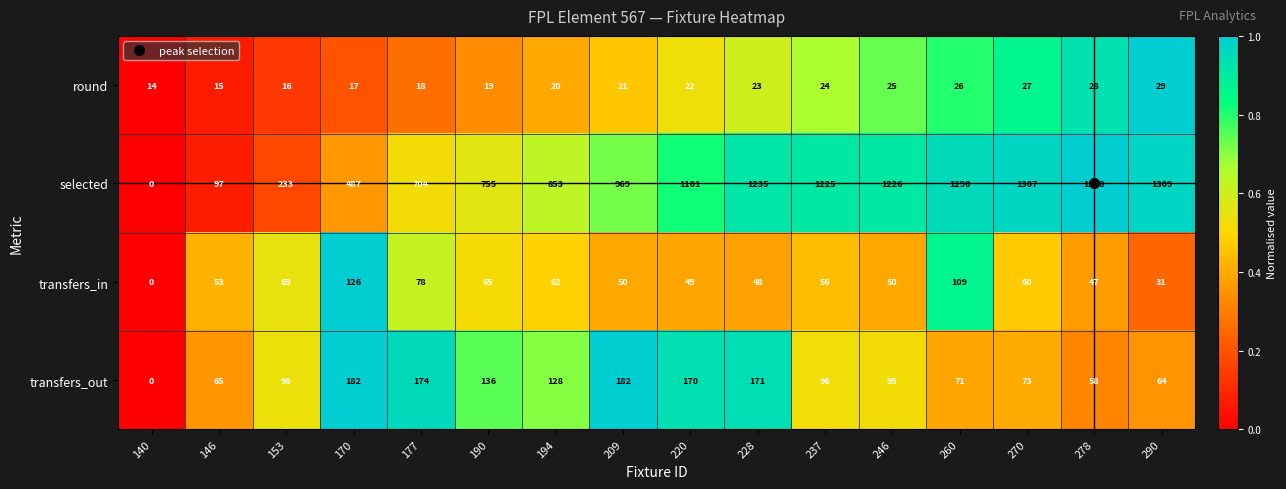

At 237, list the series in order from largest to smallest.

selected, transfers_out, transfers_in, round